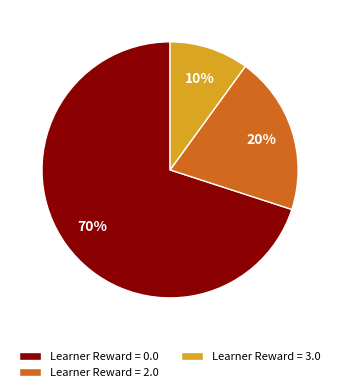

How many segments does this pie chart have?

3